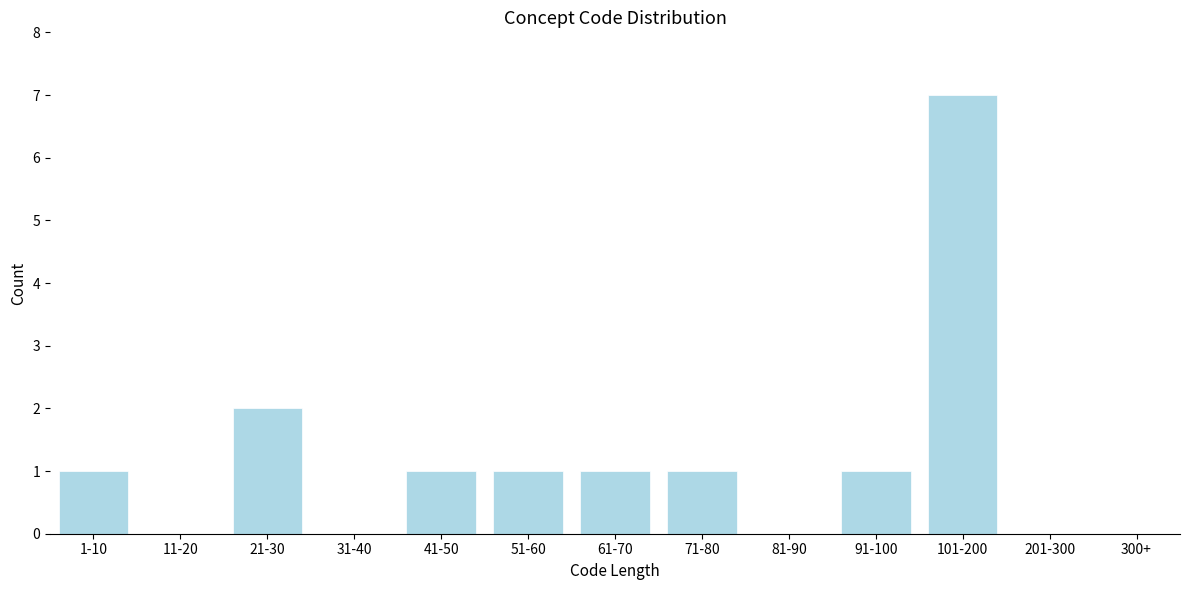

Reading right to left, what are all the values shown in this chart?

300+=0	201-300=0	101-200=7	91-100=1	81-90=0	71-80=1	61-70=1	51-60=1	41-50=1	31-40=0	21-30=2	11-20=0	1-10=1